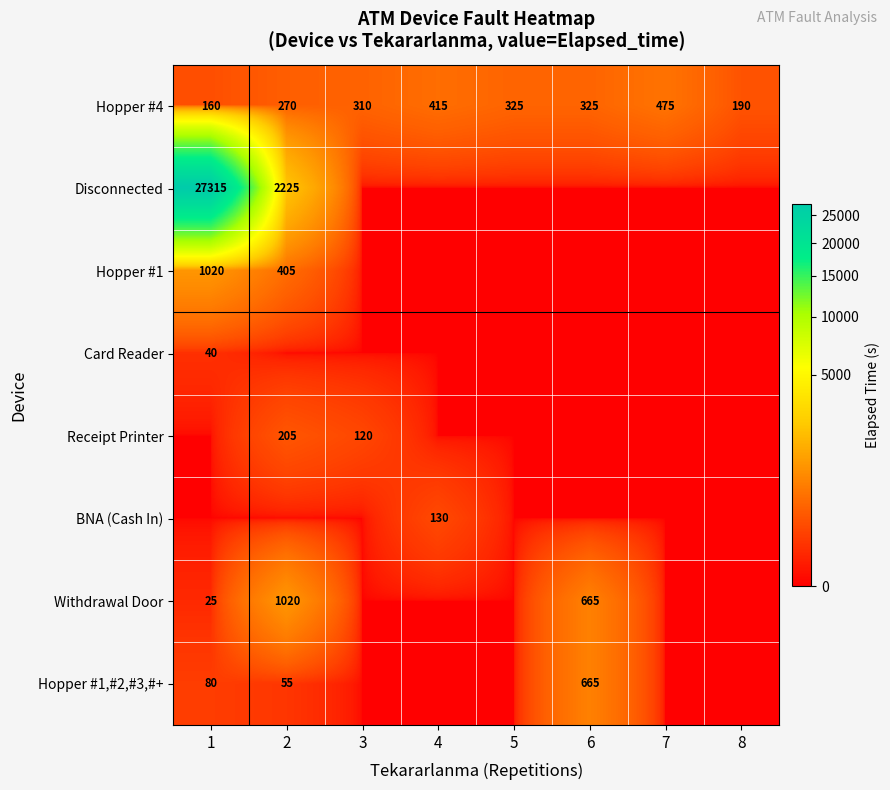

What is the sum of the Hopper #4 values at 2 and 7?

745